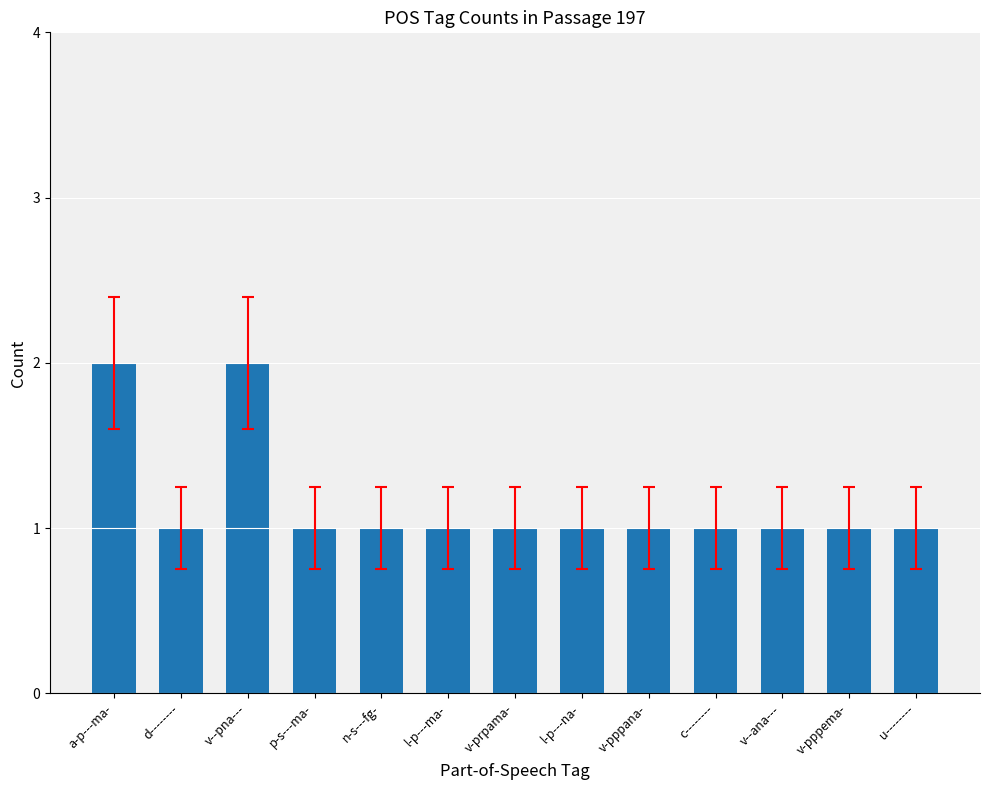

What is the label of the 9th bar from the left?

v-pppana-